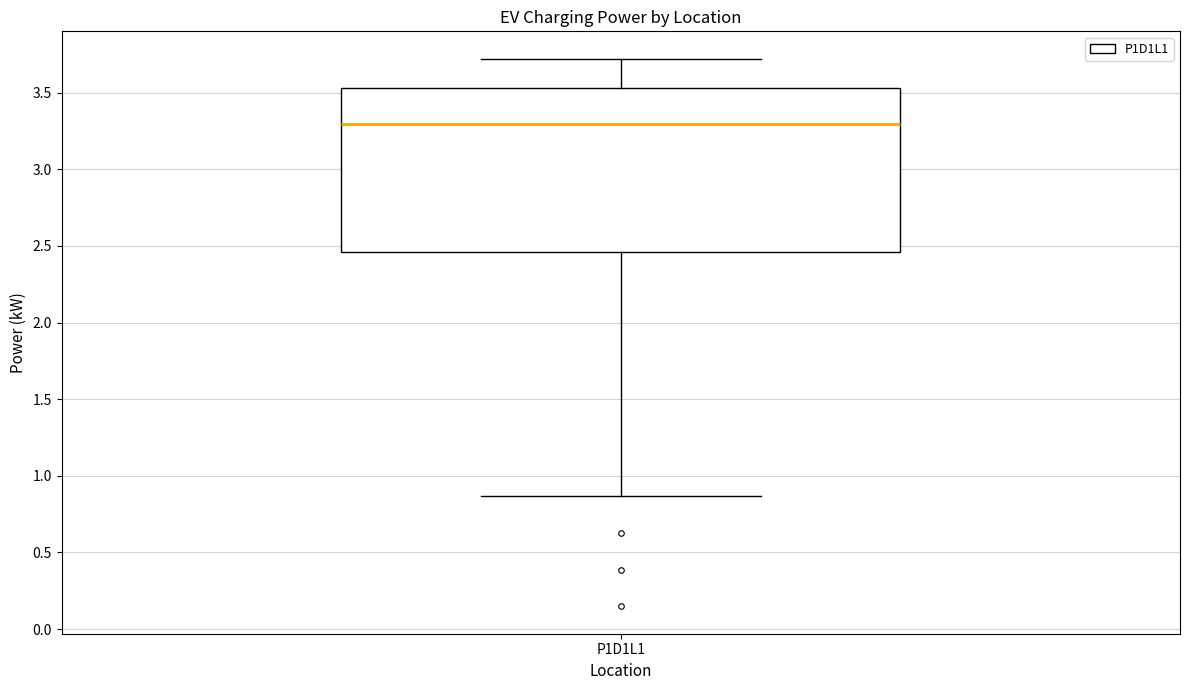

Transcribe this box plot: give where the median line is, the range the box spans, and where the two whiskers end, as read against the y-axis. The values are not printed on the chart, so give them approximately, as read against the axis.

median 3.30, box 2.45 to 3.55, whiskers 0.85 to 3.70